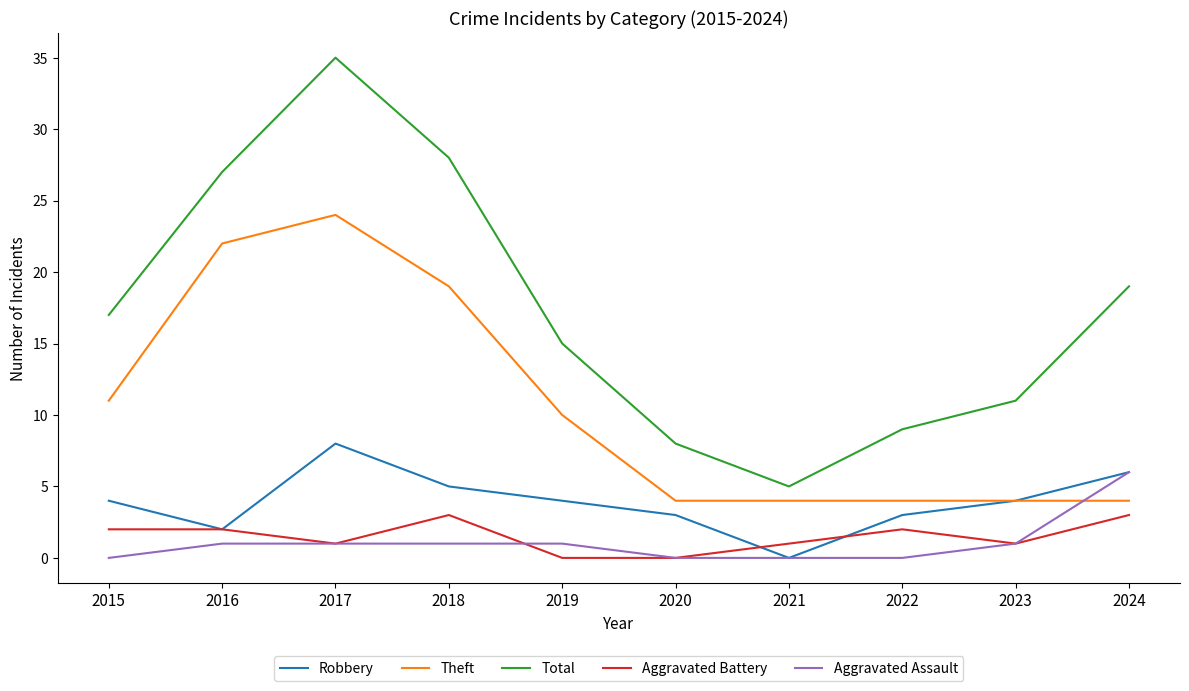

Between 2016 and 2021, which series saw the biggest shift?

Total